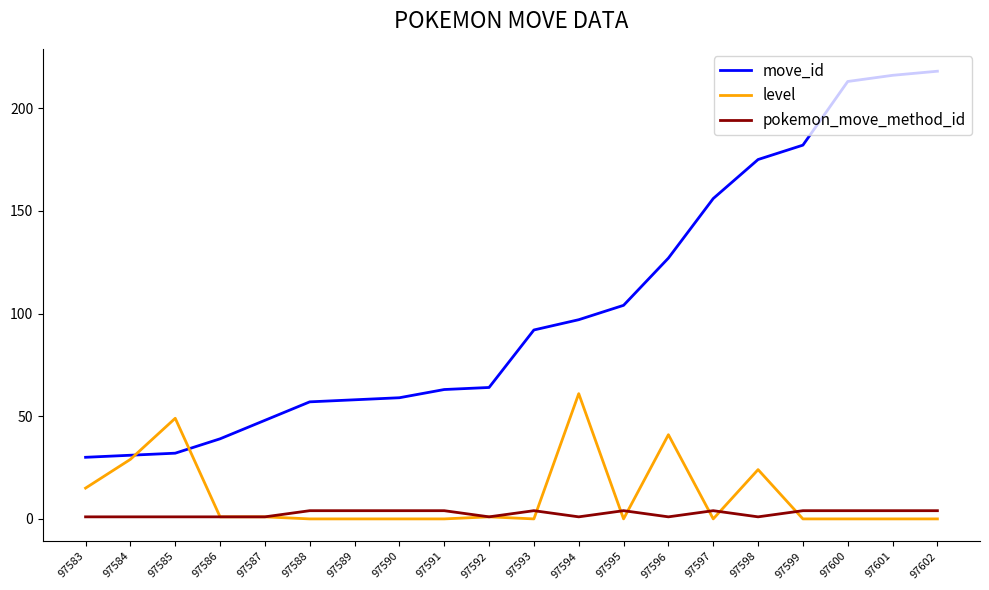

What is the average value of the pokemon_move_method_id series?

3